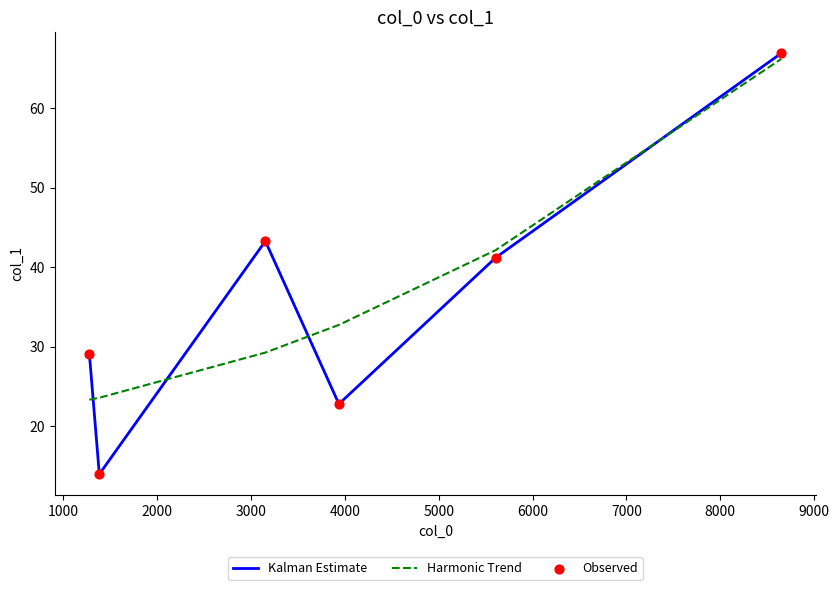

What is the highest value of the Kalman Estimate series?

66.9